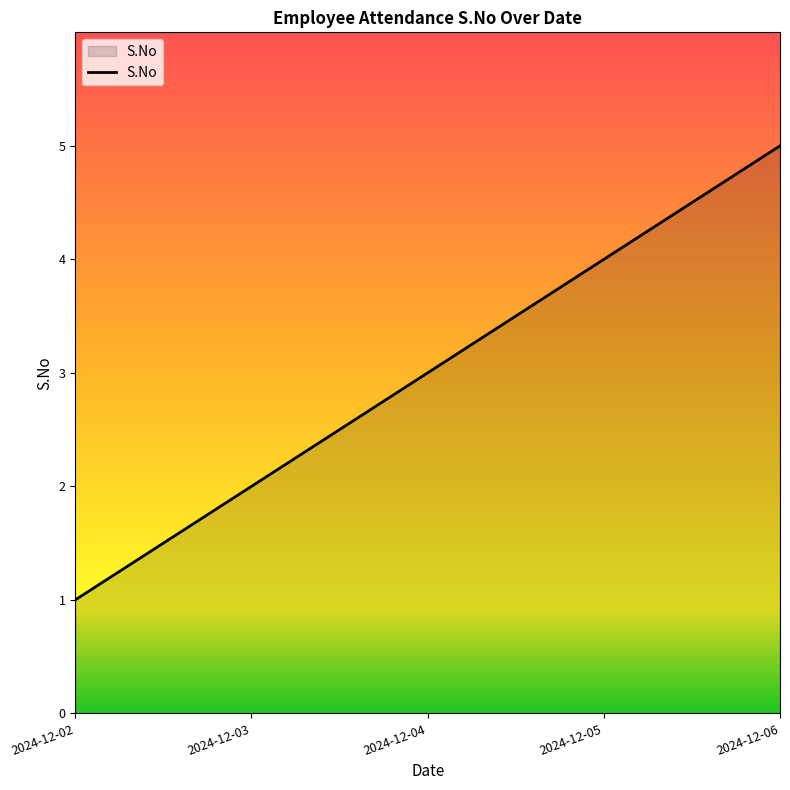

What is the change in value from 2024-12-04 to 2024-12-06?

+2